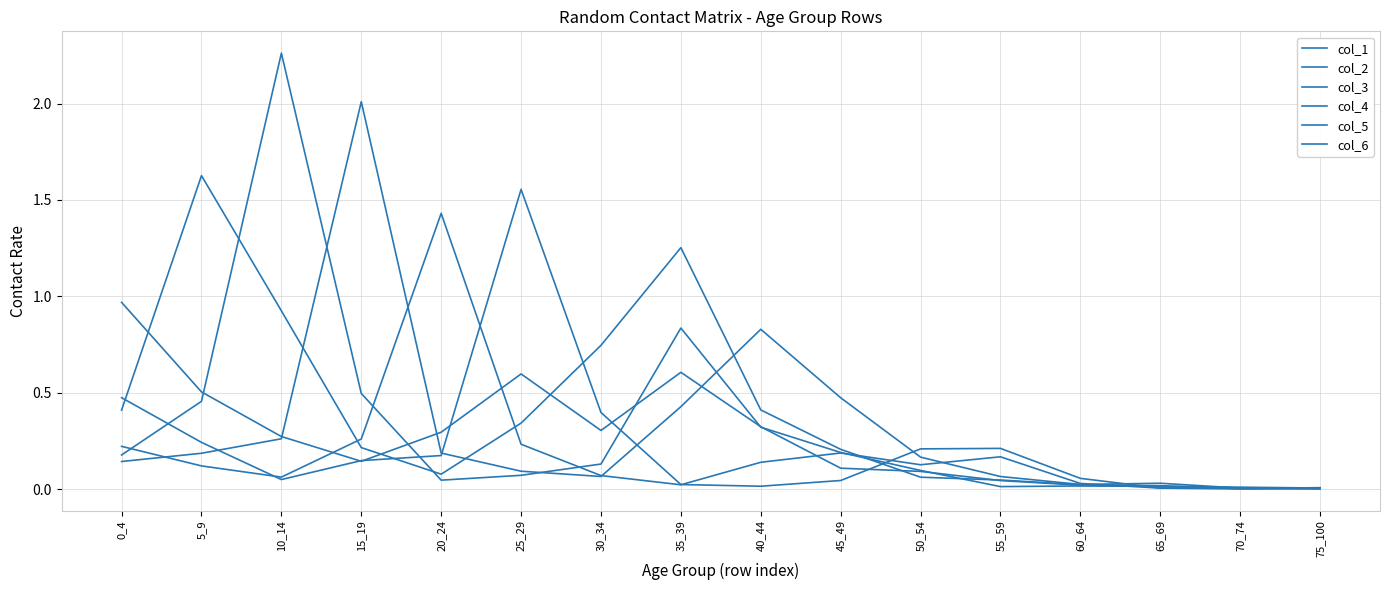

Between 40_44 and 60_64, which is larger?

40_44